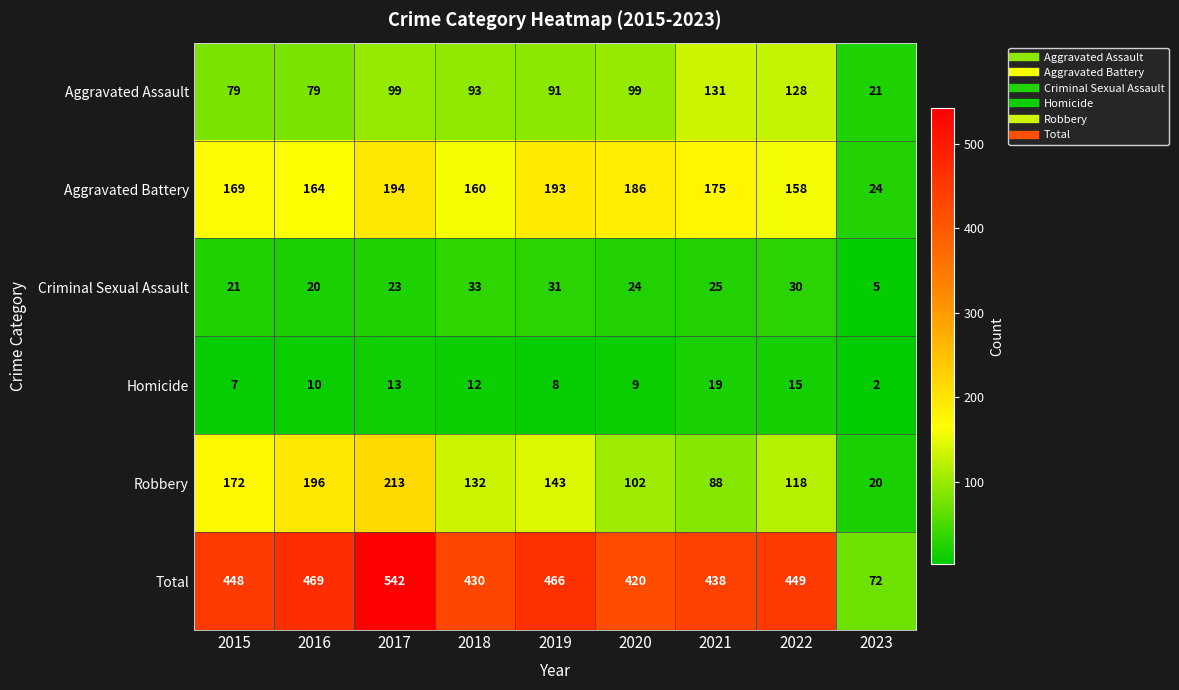

What is the sum of the Homicide values at 2021 and 2022?

34